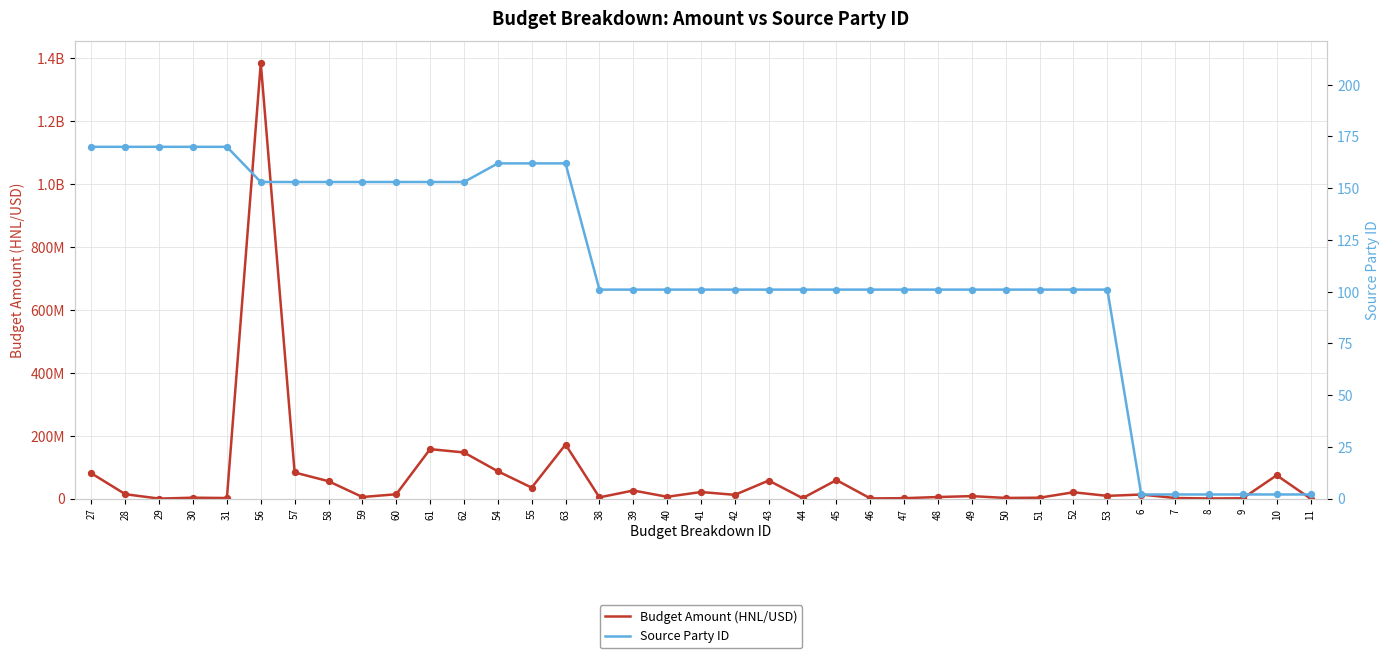

What are all the series names shown in the legend?

Budget Amount (HNL/USD), Source Party ID